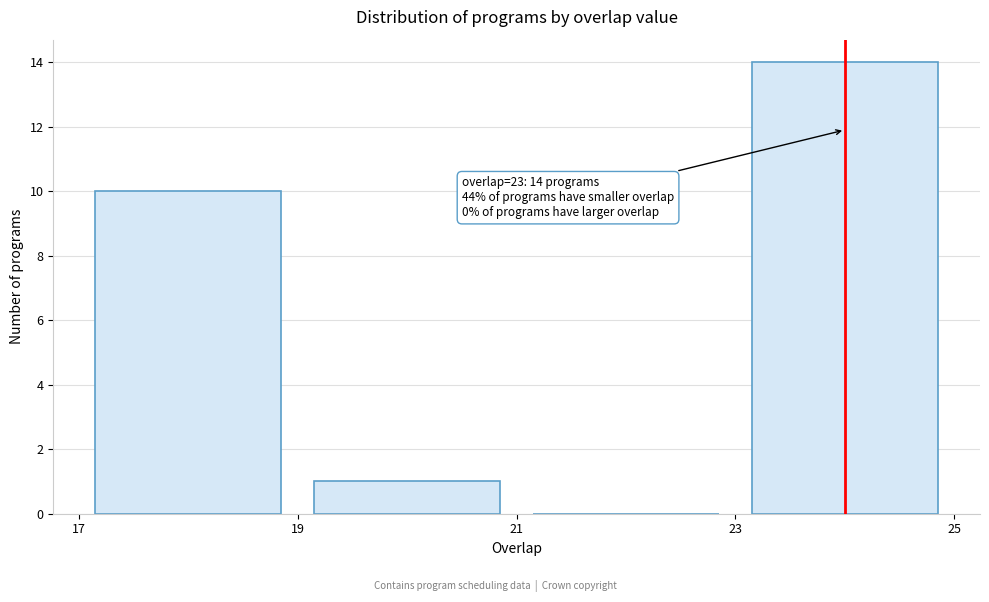

Which range on the x-axis has the tallest bar?

23 to 25